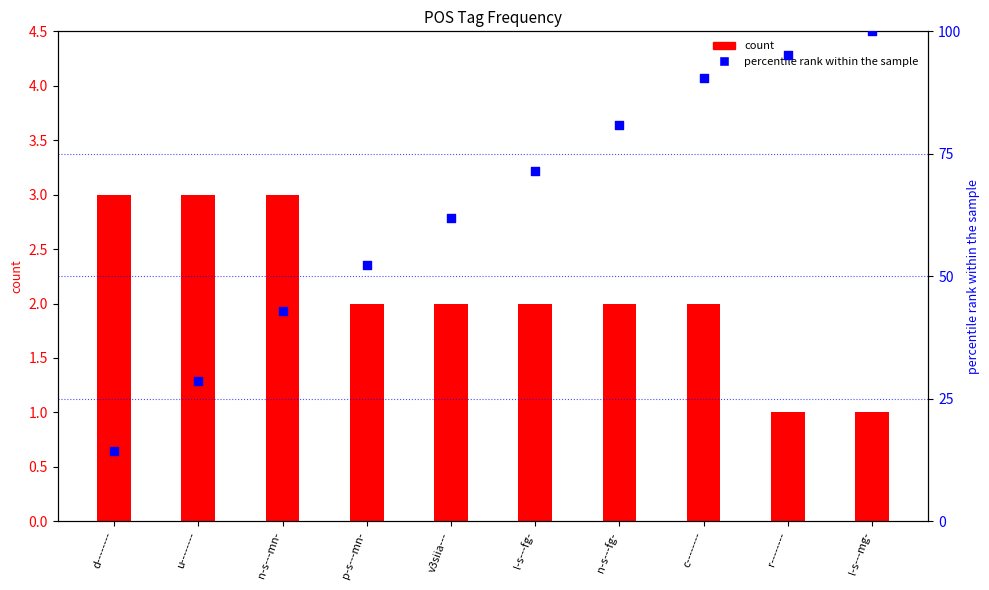

Which series has the largest Y range (max minus min)?

percentile rank within the sample